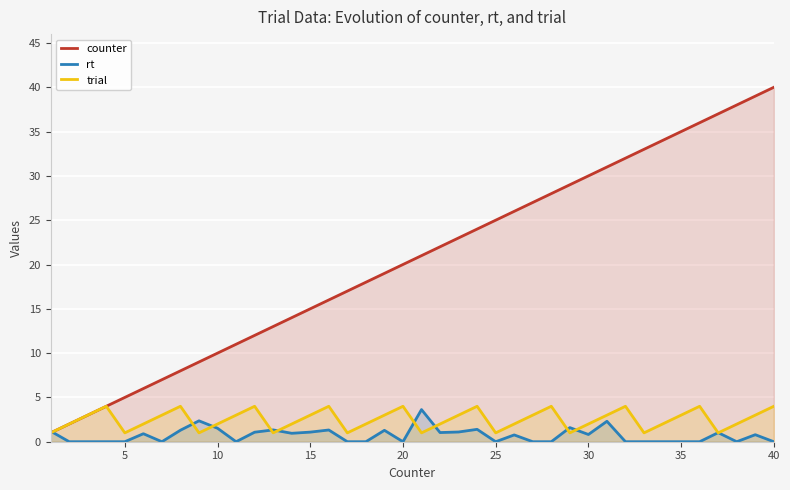

What is the greatest value displayed?

40.0